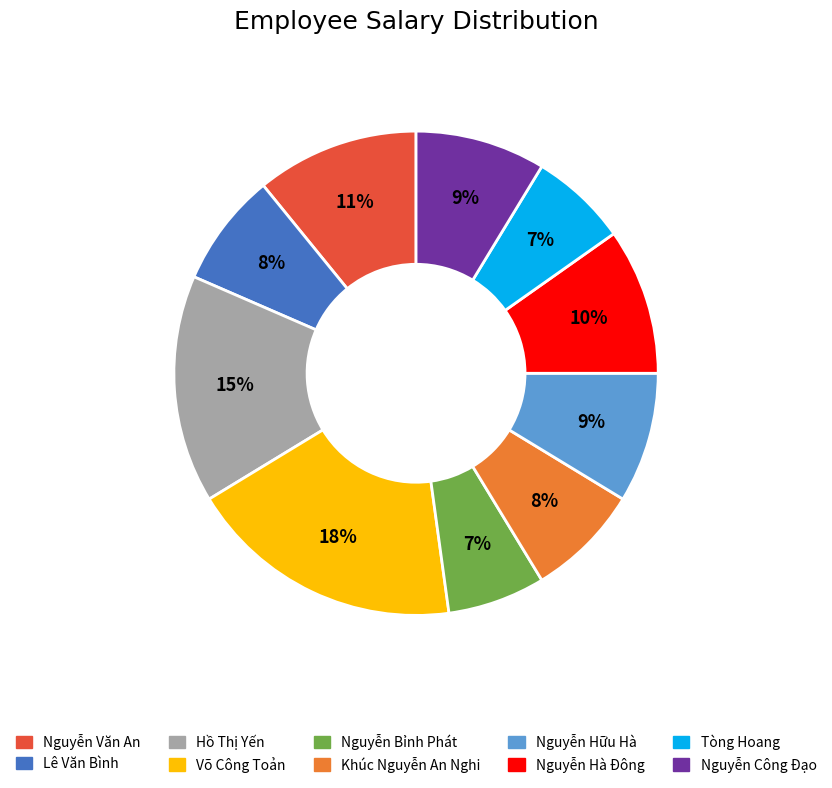

Combined, do Tòng Hoang and Nguyễn Hà Đông account for over 50%?

No